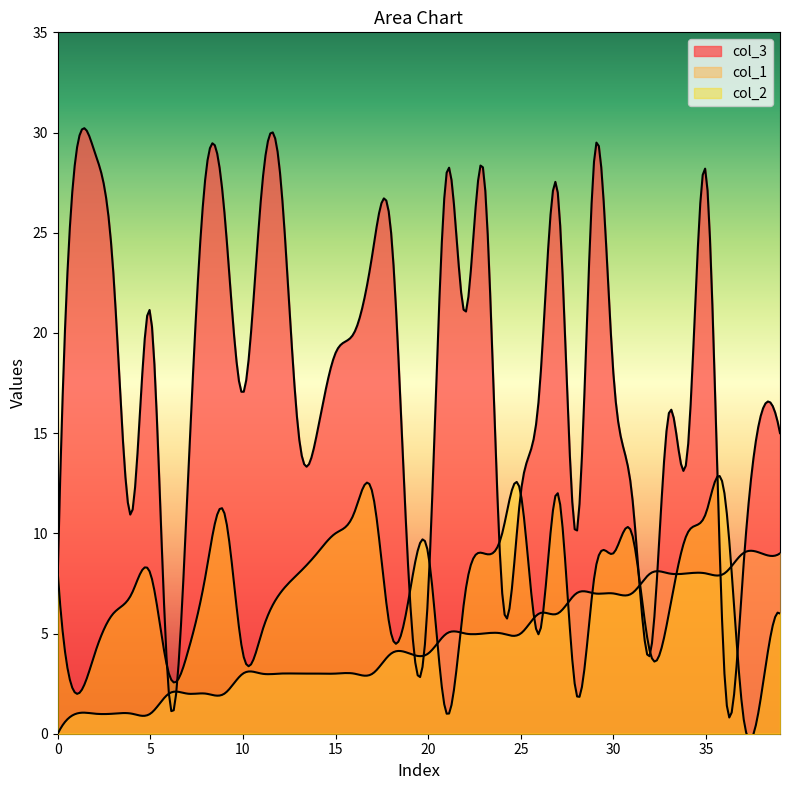

What is the value of the col_3 point at the 30th from the left?

29